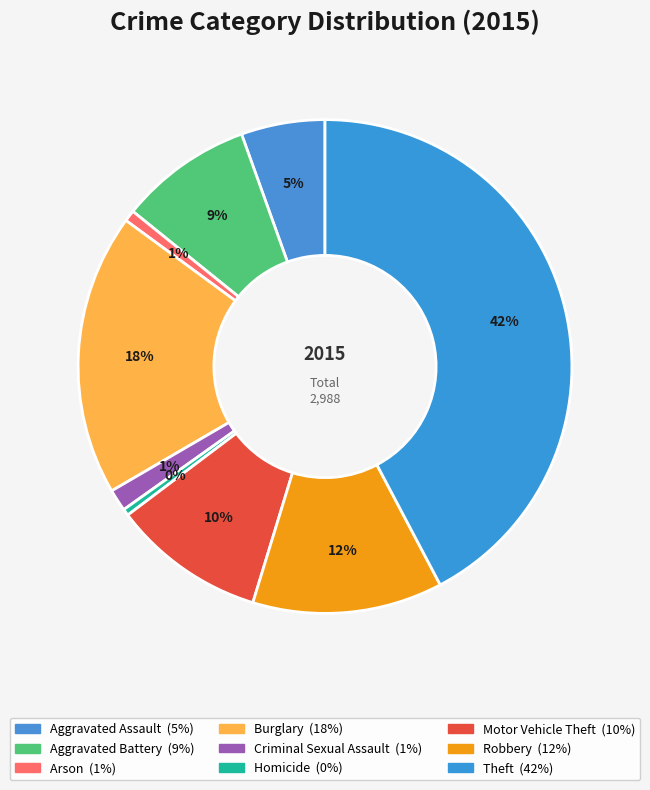

How many segments does this pie chart have?

9